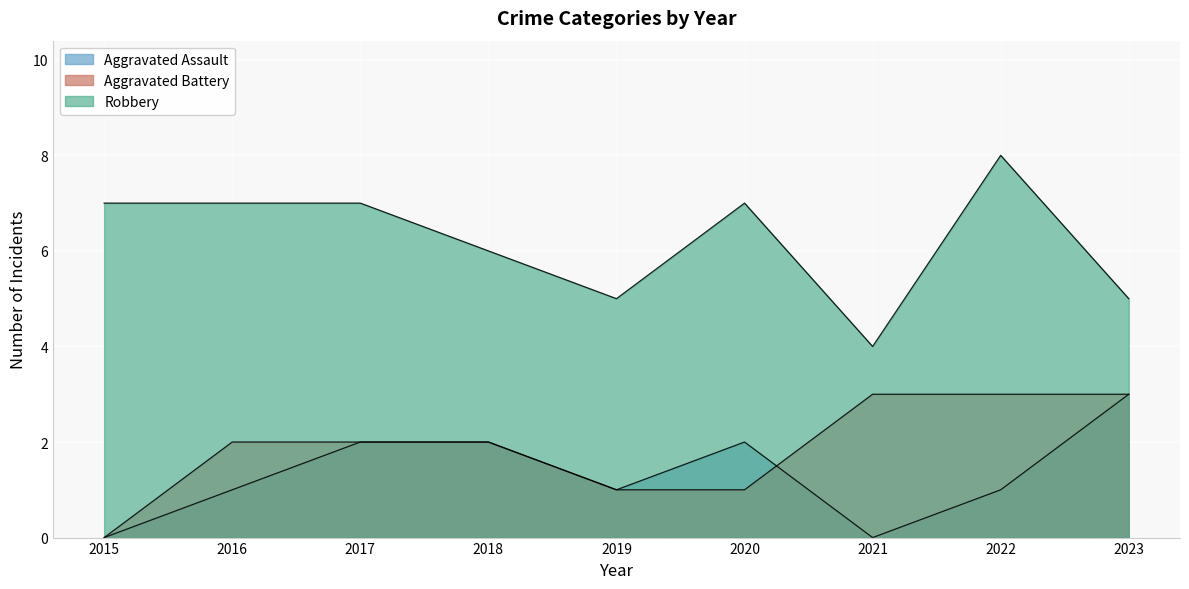

At which category is the sum across all series the highest?

2022